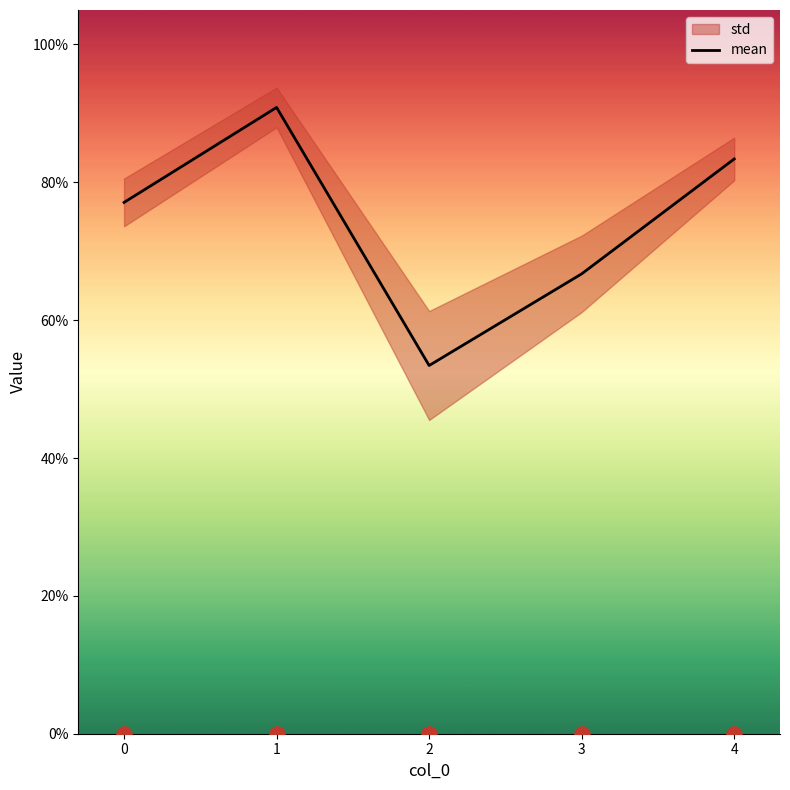

Which has a higher value, 2 or 3?

3